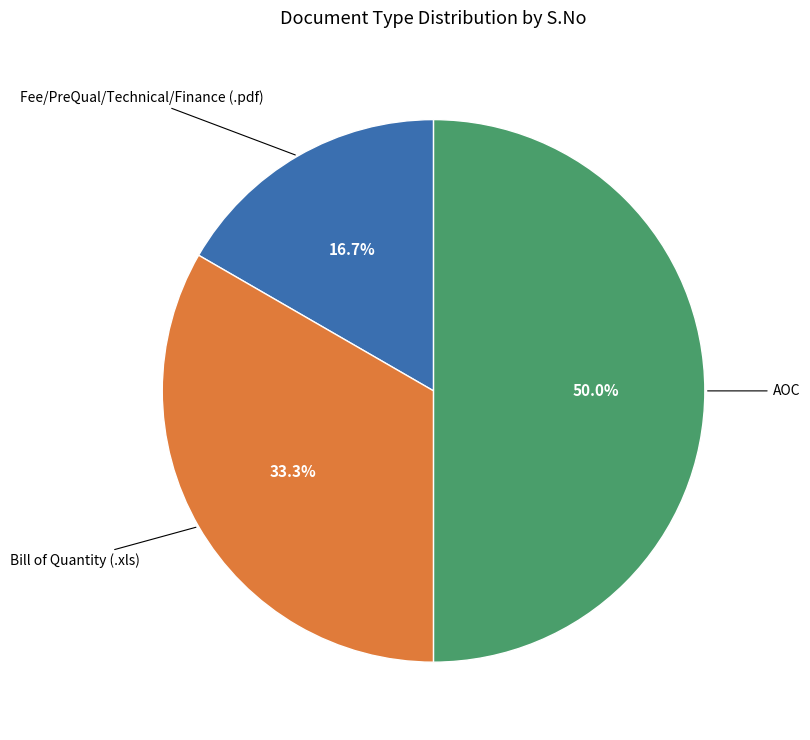

Is Bill of Quantity (.xls) the majority of the pie?

No